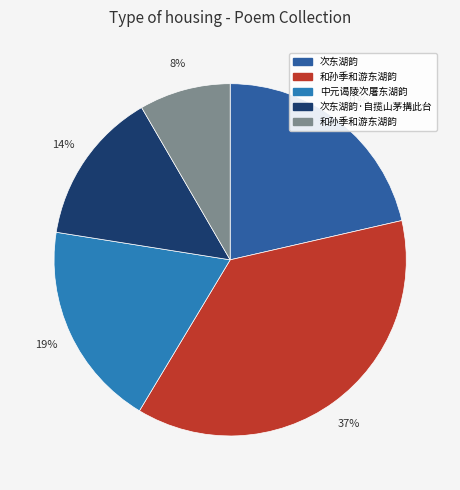

Which category has the smallest portion of the pie?

和孙季和游东湖韵